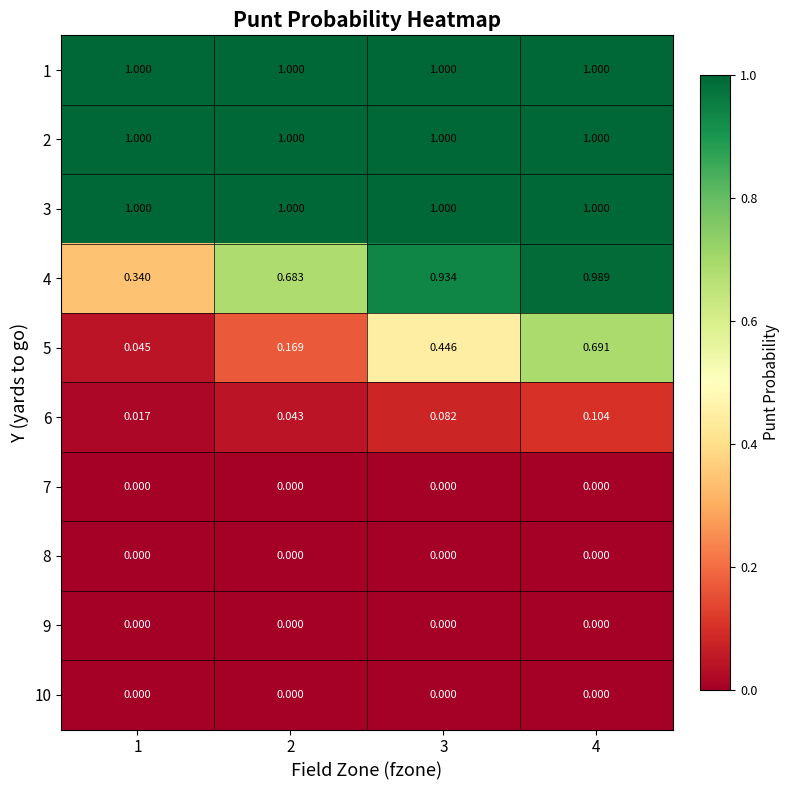

Reading right to left, transcribe all the data shown in this chart.

1: 4=1.0	3=1.0	2=1.0	1=1.0
2: 4=1.0	3=1.0	2=1.0	1=1.0
3: 4=1.0	3=1.0	2=1.0	1=1.0
4: 4=1.0	3=0.9	2=0.7	1=0.3
5: 4=0.7	3=0.4	2=0.2	1=0.0
6: 4=0.1	3=0.1	2=0.0	1=0.0
7: 4=0.0	3=0.0	2=0.0	1=0.0
8: 4=0.0	3=0.0	2=0.0	1=0.0
9: 4=0.0	3=0.0	2=0.0	1=0.0
10: 4=0.0	3=0.0	2=0.0	1=0.0